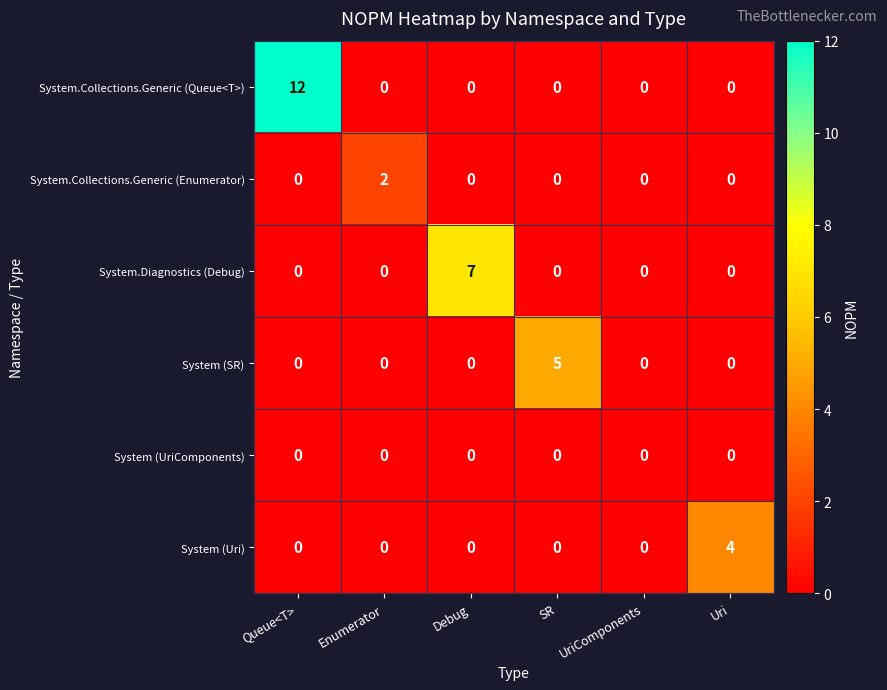

Is it true that System.Diagnostics (Debug) equals 0 at SR?

True